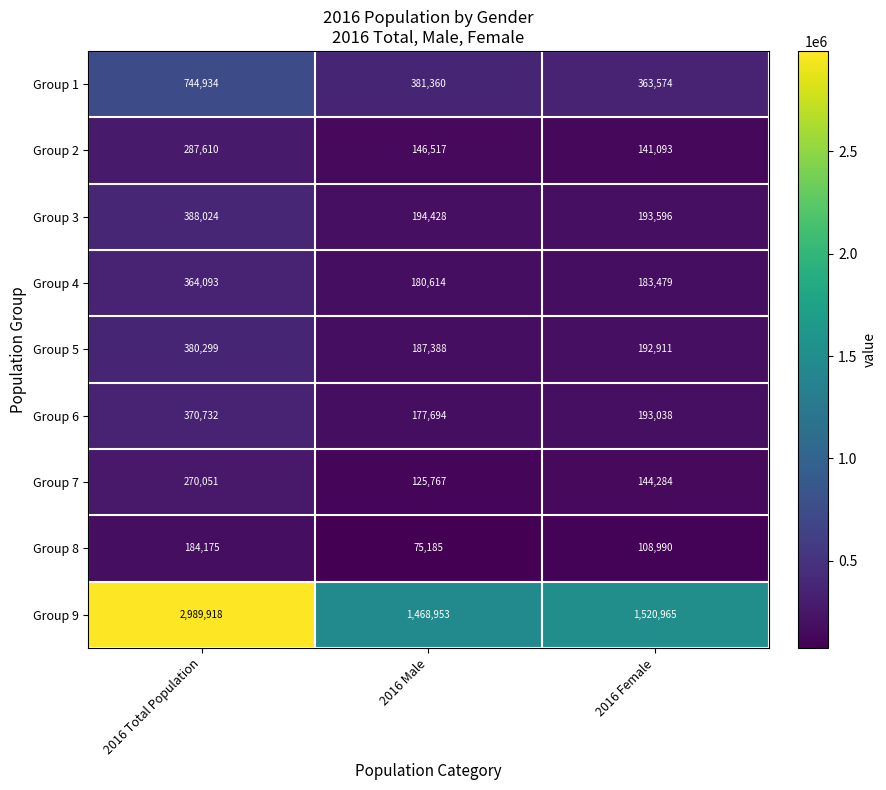

Which category has the lowest value across all series?

2016 Male